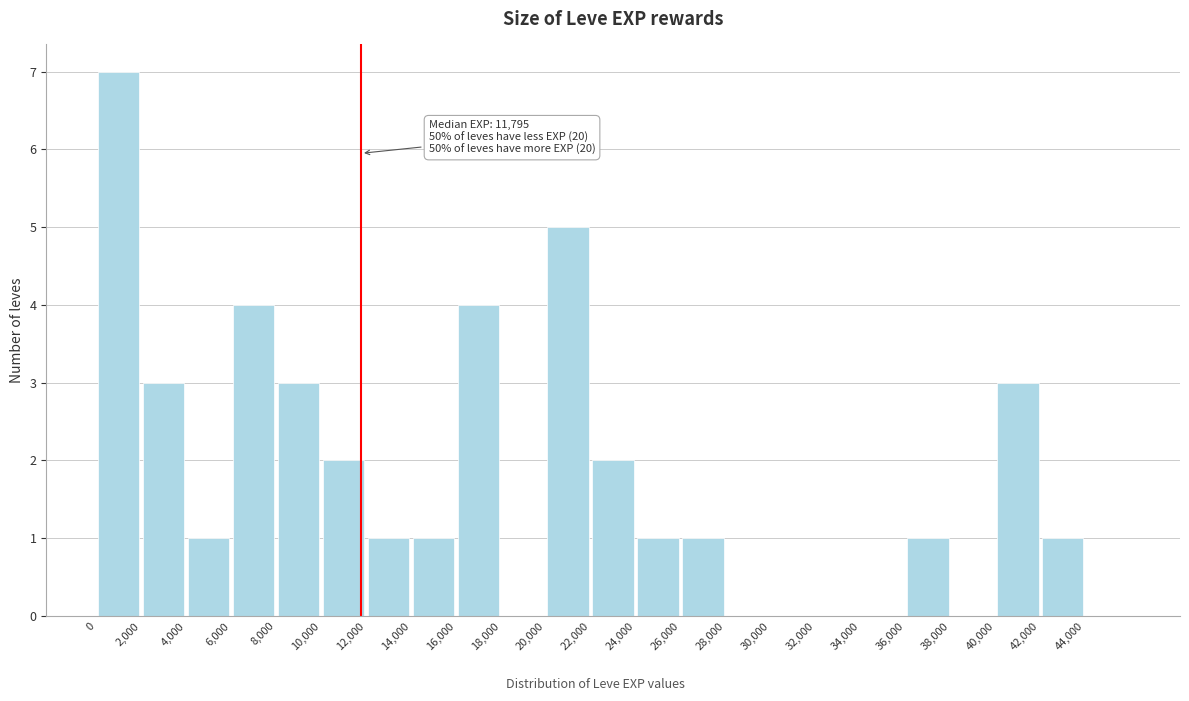

Which range on the x-axis has the tallest bar?

0 to 2000